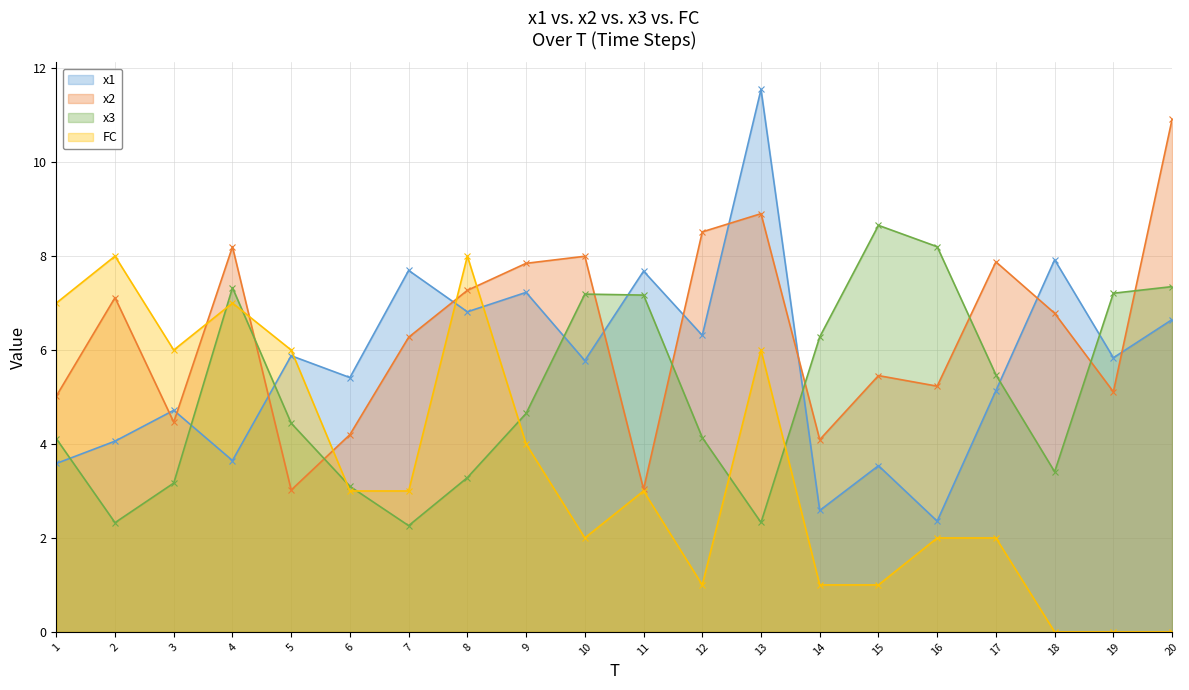

In FC, how many points are lower than both neighbors (excluding endpoints)?

3